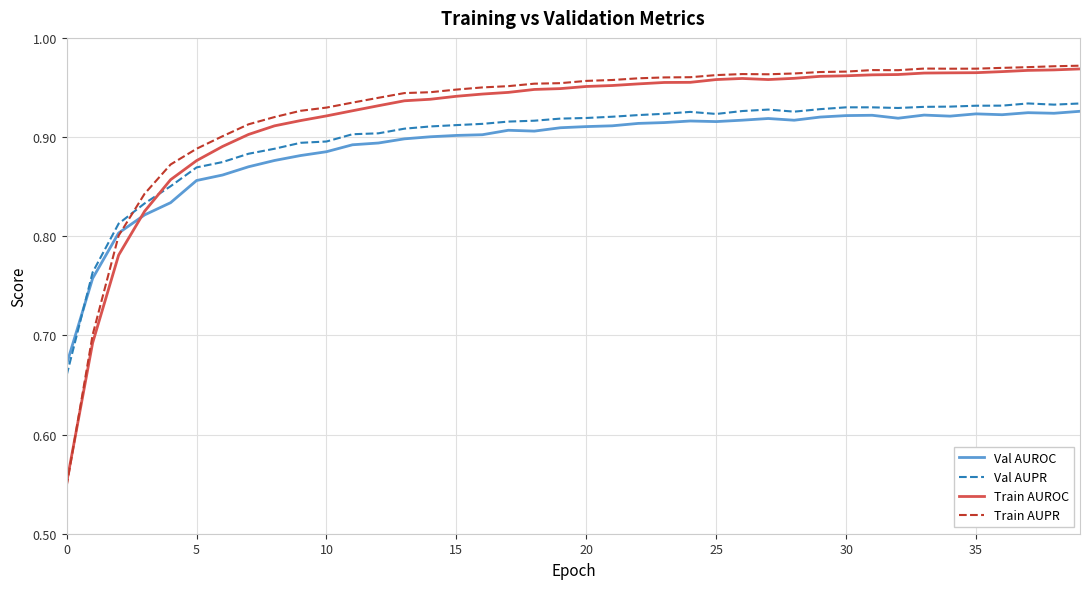

Which series ends up on top after the final intersection of Val AUPR and Train AUPR?

Train AUPR